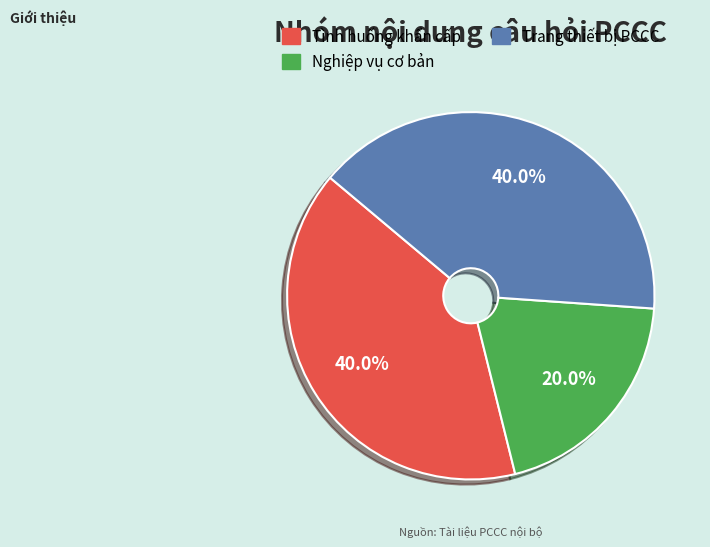

To the nearest percent, what is the difference between the largest and smallest slice percentages?

20%